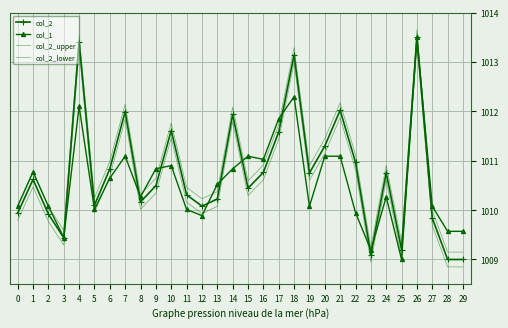

At 26, list the series in order from smallest to largest.

col_2_lower, col_2, col_1, col_2_upper